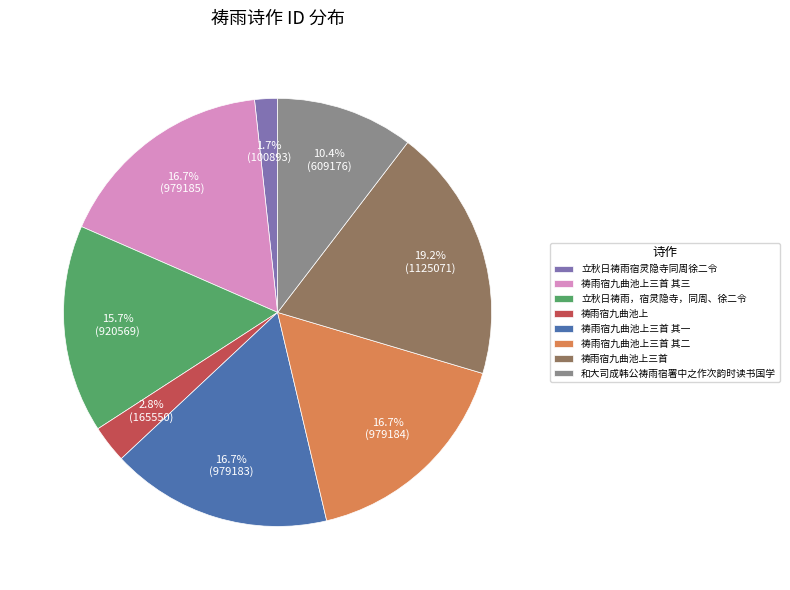

Approximately how many times larger is the value at 和大司成韩公祷雨宿署中之作次韵时读书国学 compared to 祷雨宿九曲池上三首 其三?

0.6